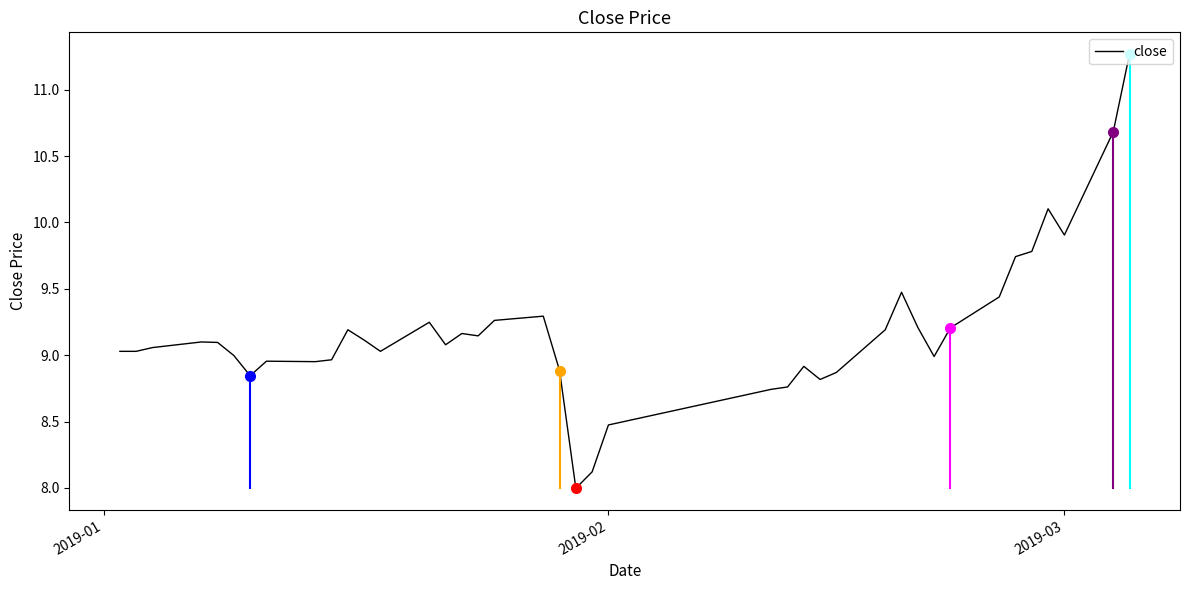

What is the difference between the maximum and minimum values?

3.3